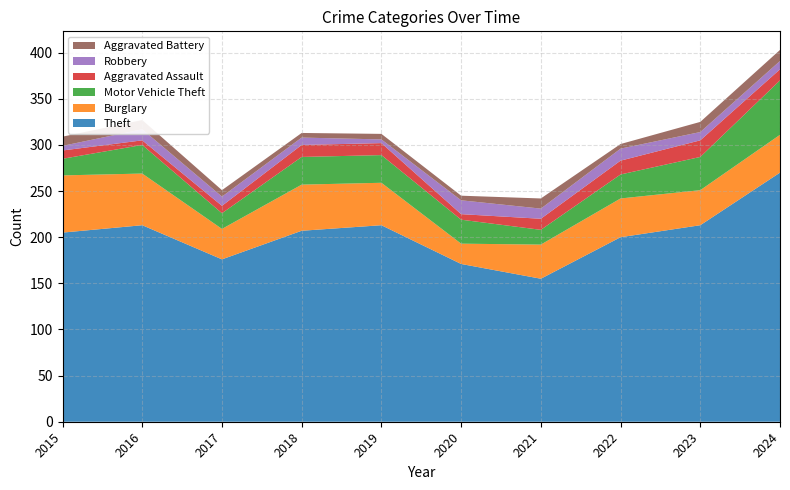

Reading left to right, transcribe all the data shown in this chart.

Theft: 205	213	176	207	213	171	155	200	213	270
Burglary: 62	56	33	50	46	22	37	42	38	41
Motor Vehicle Theft: 18	31	17	30	30	26	16	26	36	59
Aggravated Assault: 9	5	8	13	13	6	12	15	18	12
Robbery: 5	12	10	8	4	15	11	13	9	9
Aggravated Battery: 10	10	7	5	6	5	11	5	11	12